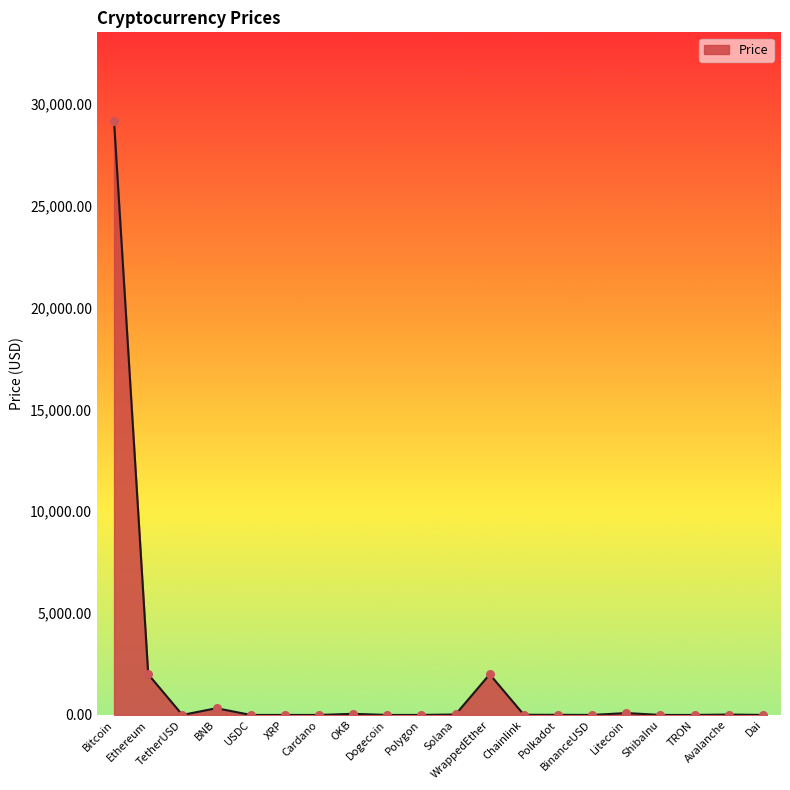

What is the change in value from TetherUSD to Polygon?

+0.1